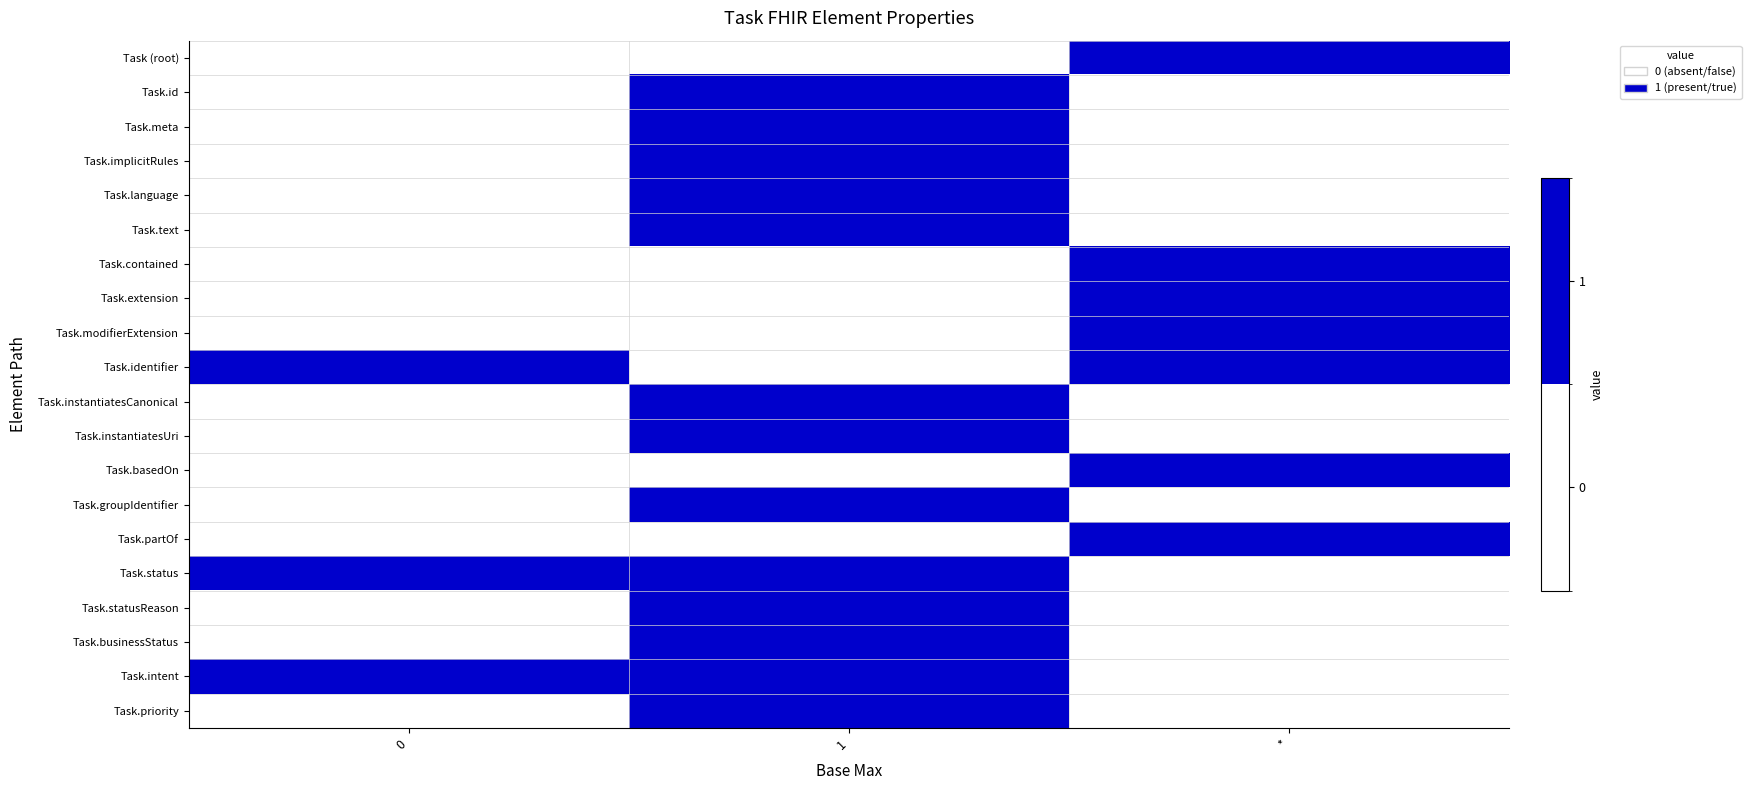

Reading right to left, transcribe all the data shown in this chart.

Task (root): *=1	1=0	0=0
Task.id: *=0	1=1	0=0
Task.meta: *=0	1=1	0=0
Task.implicitRules: *=0	1=1	0=0
Task.language: *=0	1=1	0=0
Task.text: *=0	1=1	0=0
Task.contained: *=1	1=0	0=0
Task.extension: *=1	1=0	0=0
Task.modifierExtension: *=1	1=0	0=0
Task.identifier: *=1	1=0	0=1
Task.instantiatesCanonical: *=0	1=1	0=0
Task.instantiatesUri: *=0	1=1	0=0
Task.basedOn: *=1	1=0	0=0
Task.groupIdentifier: *=0	1=1	0=0
Task.partOf: *=1	1=0	0=0
Task.status: *=0	1=1	0=1
Task.statusReason: *=0	1=1	0=0
Task.businessStatus: *=0	1=1	0=0
Task.intent: *=0	1=1	0=1
Task.priority: *=0	1=1	0=0